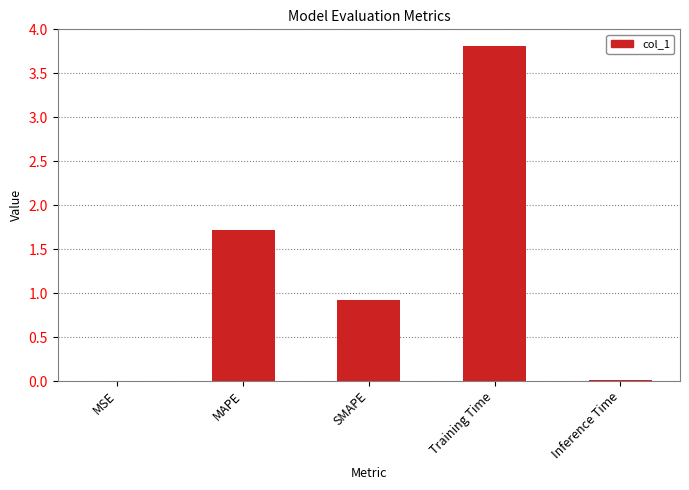

The value at SMAPE is 1.6. True or false?

False